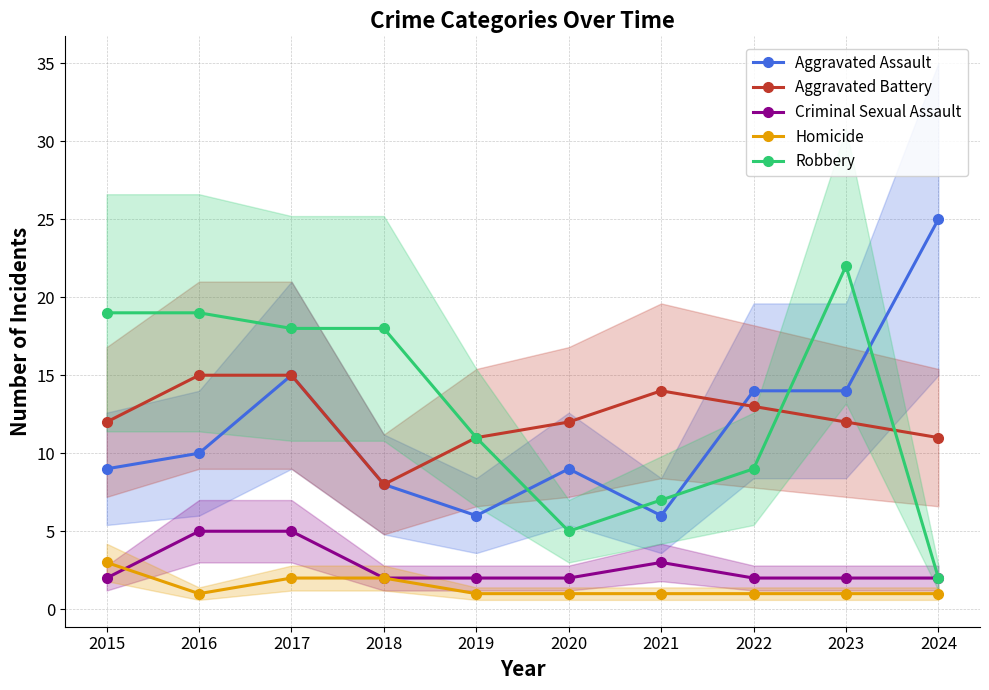

Rank the series at 2018 from lowest to highest value.

Criminal Sexual Assault, Homicide, Aggravated Assault, Aggravated Battery, Robbery